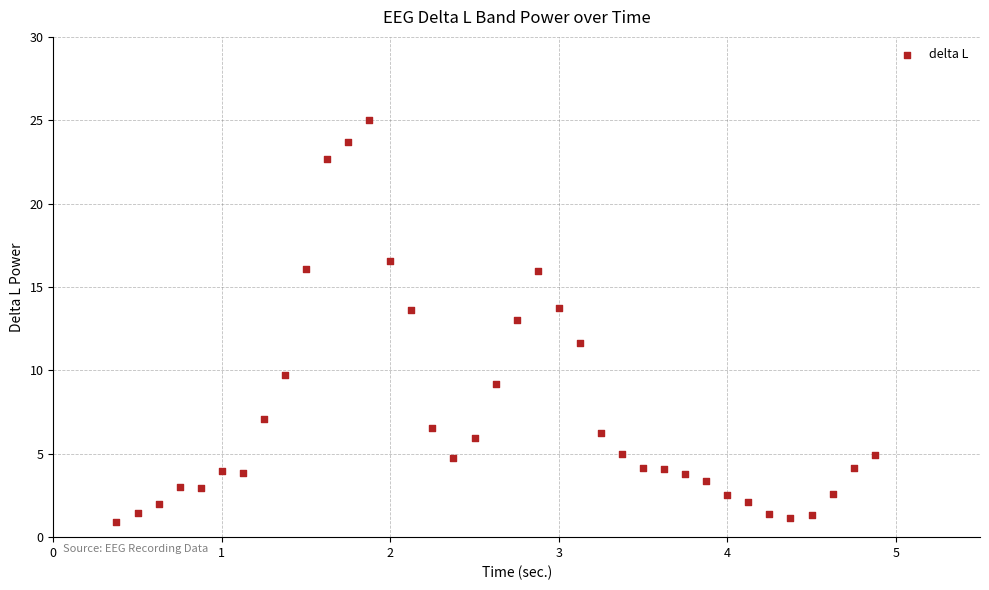

What Y value in the scatter plot is closest to 12?

11.7